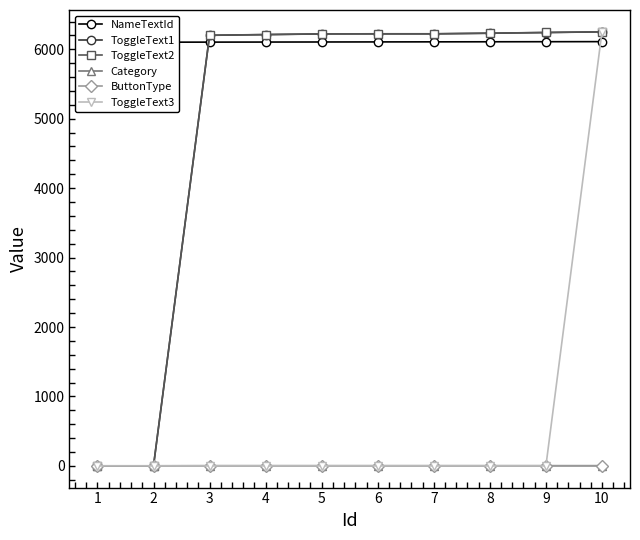

Is this an area chart (filled region under the line)?

No